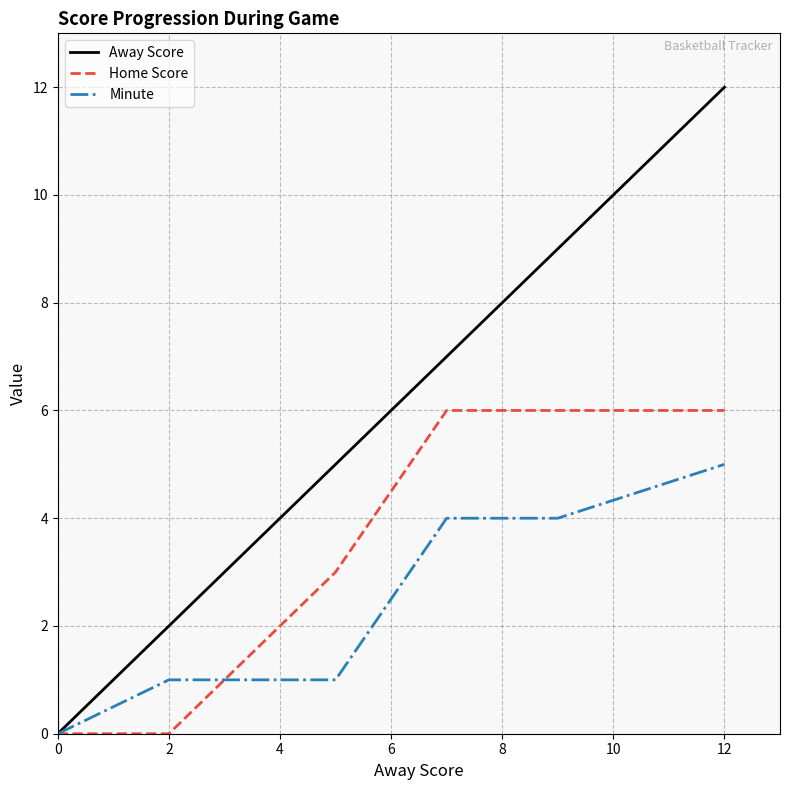

Which series has the largest total across all categories?

Away Score